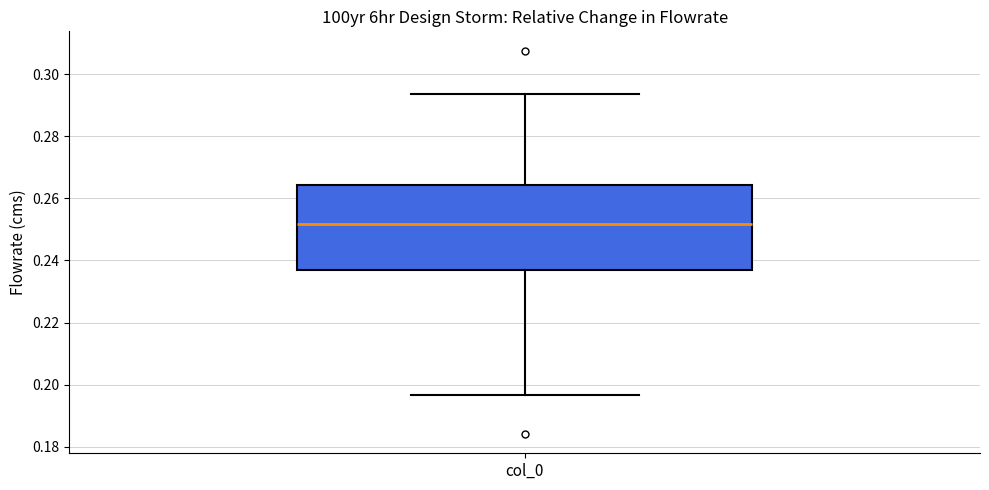

Transcribe this box plot: give where the median line is, the range the box spans, and where the two whiskers end, as read against the y-axis. The values are not printed on the chart, so give them approximately, as read against the axis.

median 0.252, box 0.236 to 0.264, whiskers 0.196 to 0.294